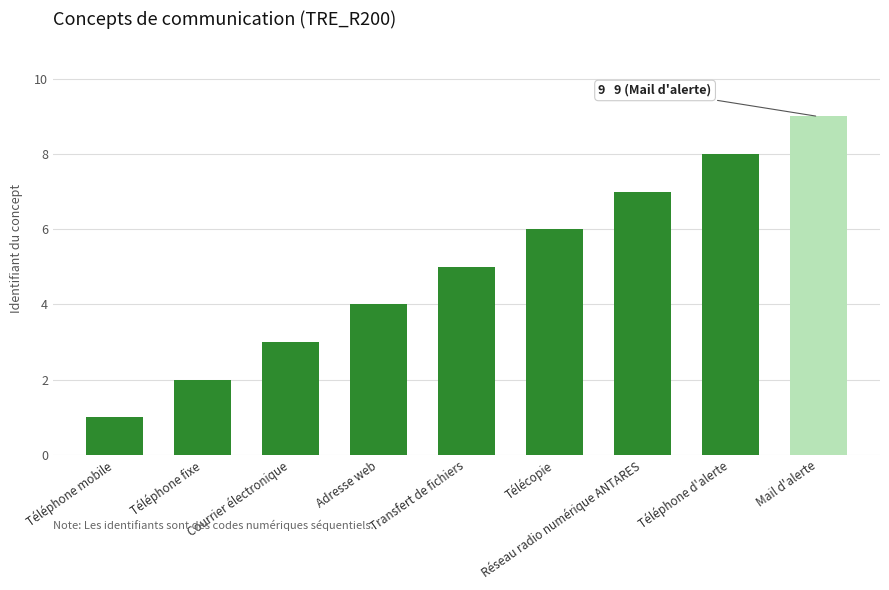

What is the label of the 5th bar from the right?

Transfert de fichiers